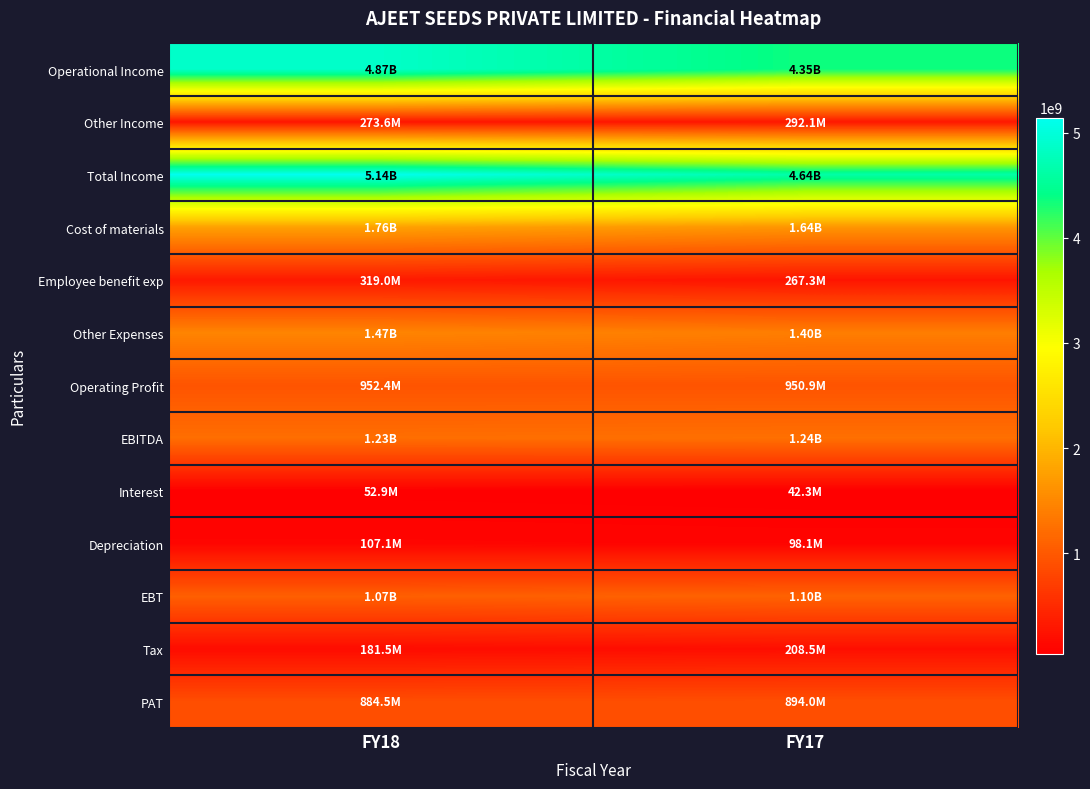

Rank the series at FY17 from highest to lowest value.

Total Income, Operational Income, Cost of materials, Other Expenses, EBITDA, EBT, Operating Profit, PAT, Other Income, Employee benefit exp, Tax, Depreciation, Interest